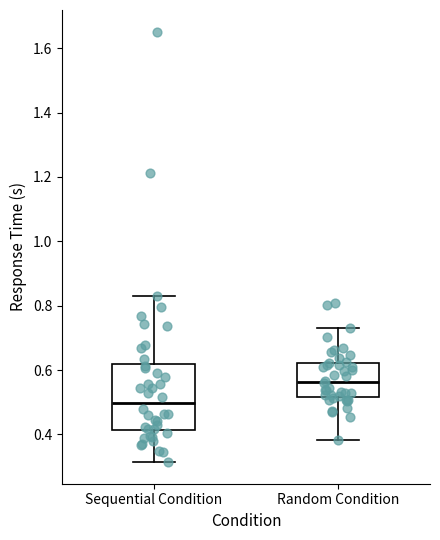

Reading left to right, transcribe this box plot: for each box, give where its median line is, the range the box spans, and where its two whiskers end, as read against the y-axis. The values are not printed on the chart, so give them approximately, as read against the axis.

Sequential Condition: median 0.50, box 0.42 to 0.62, whiskers 0.32 to 0.82
Random Condition: median 0.56, box 0.52 to 0.62, whiskers 0.38 to 0.72